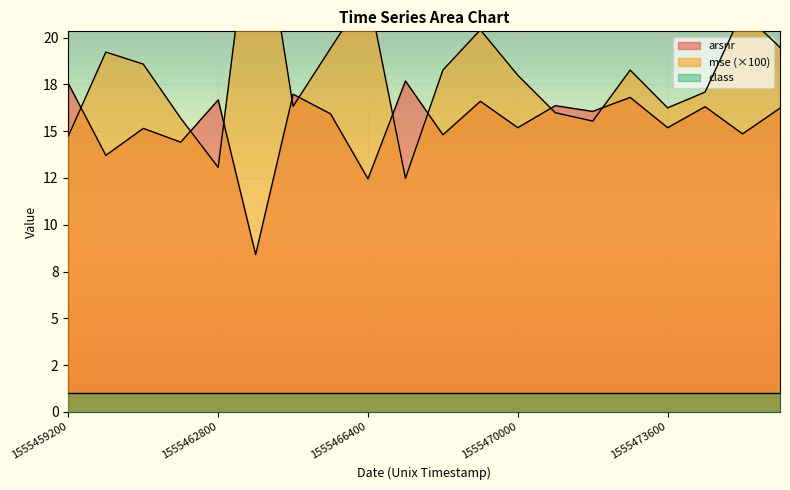

What is the value of the mse point at the 4th from the left?

15.7